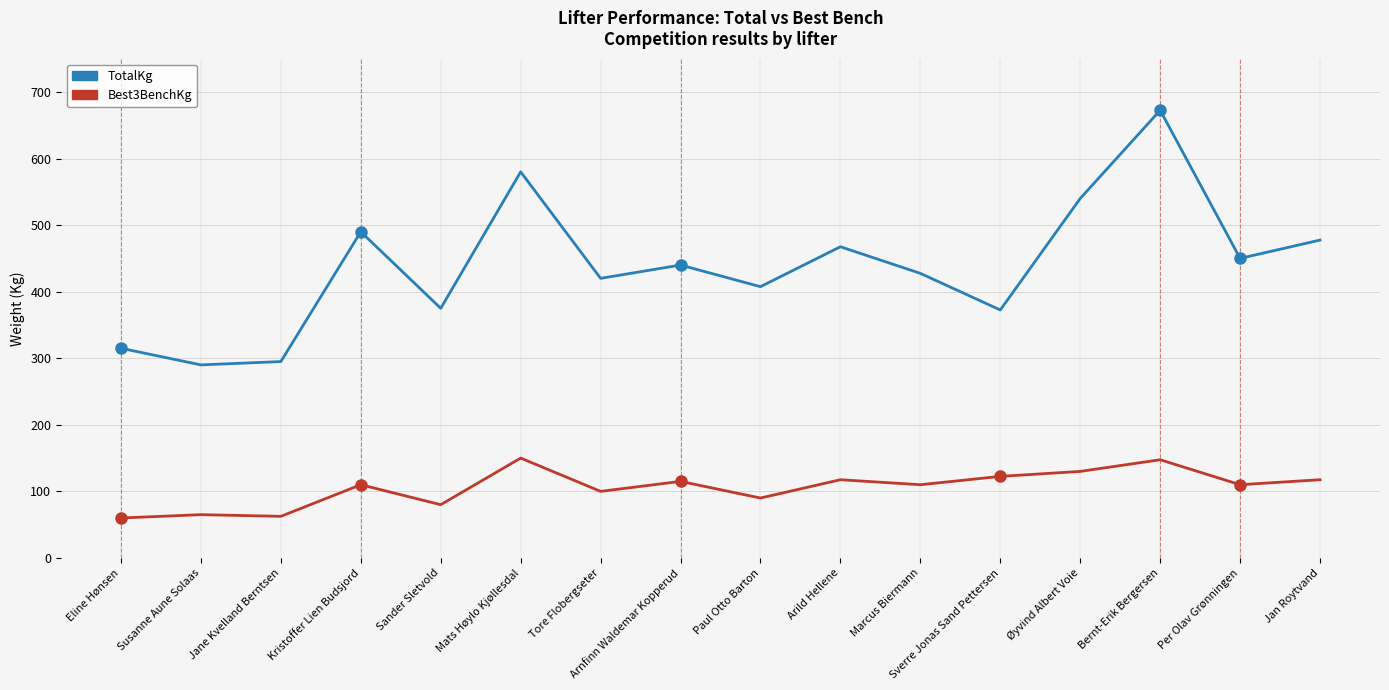

At Jan Roytvand, list the series in order from largest to smallest.

TotalKg, Best3BenchKg